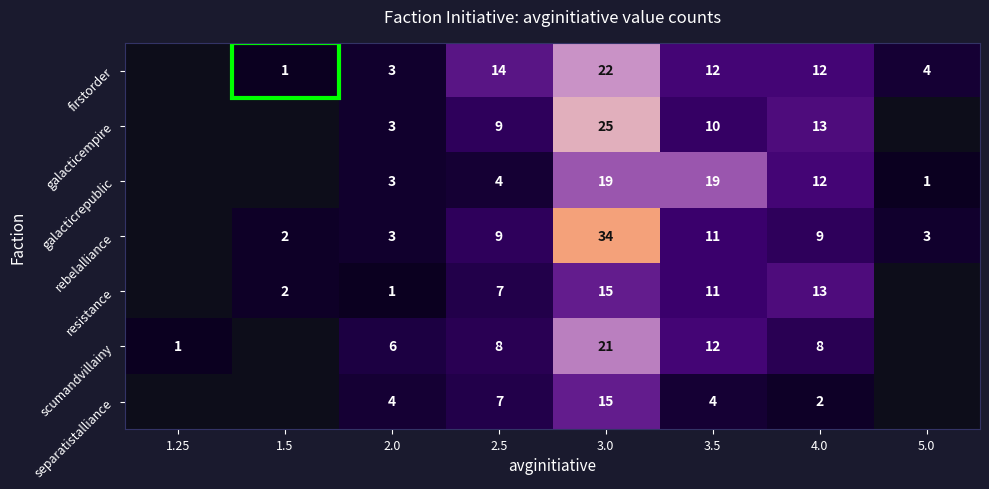

How many distinct data groups are displayed?

7